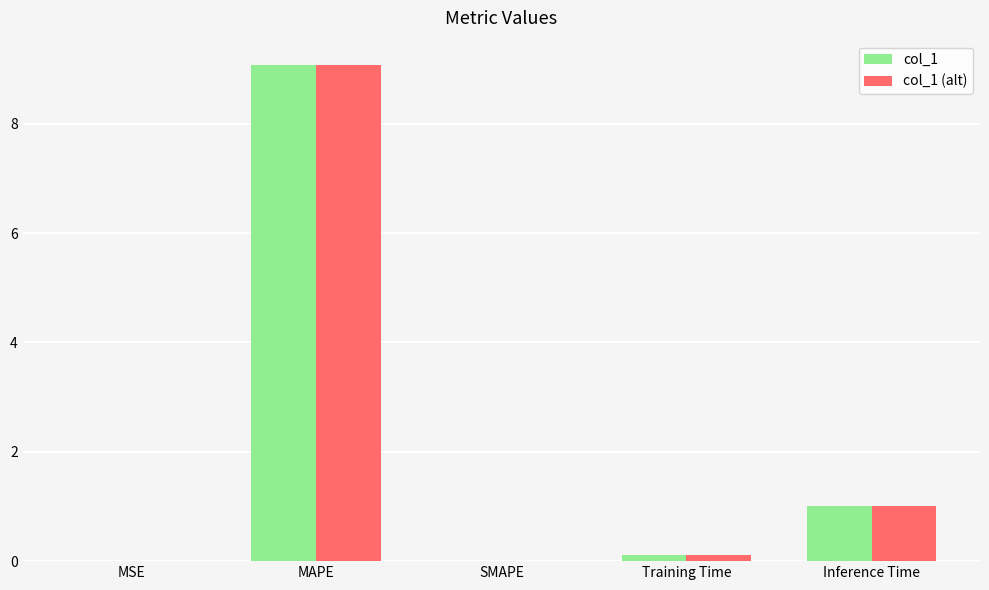

The value of col_1 (alt) at SMAPE is 5.2. True or false?

False